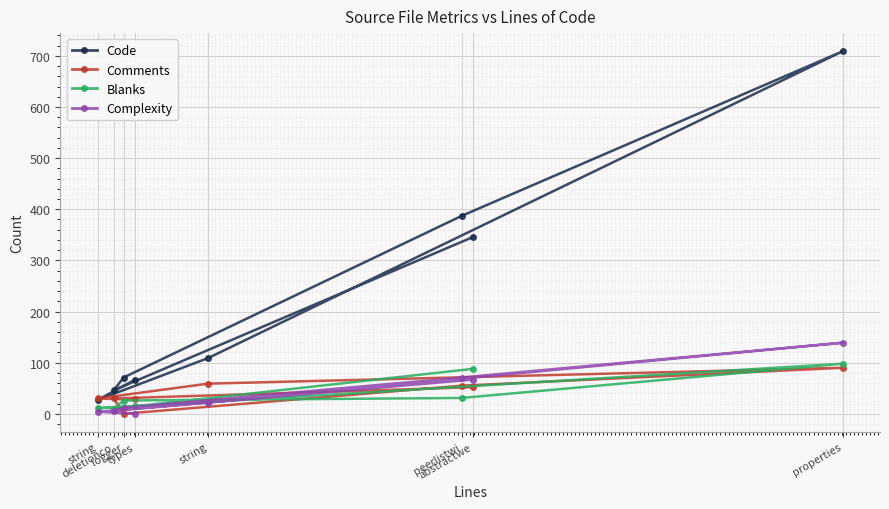

Count the number of categories in the chart.

8